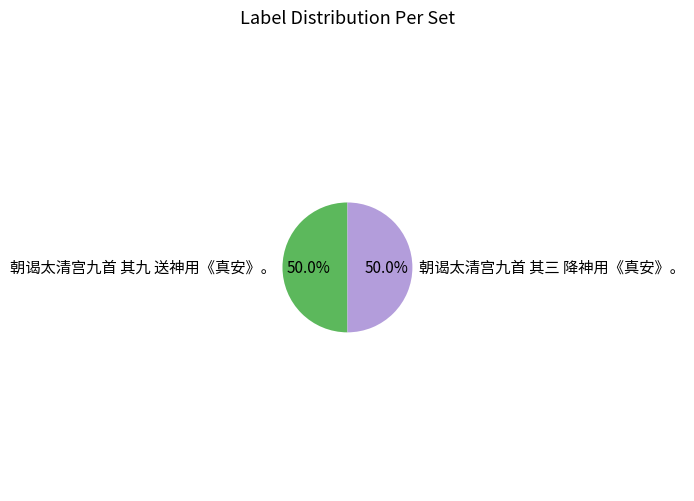

What percentage is the 朝谒太清宫九首 其三 降神用《真安》。 slice, to the nearest percent?

50%